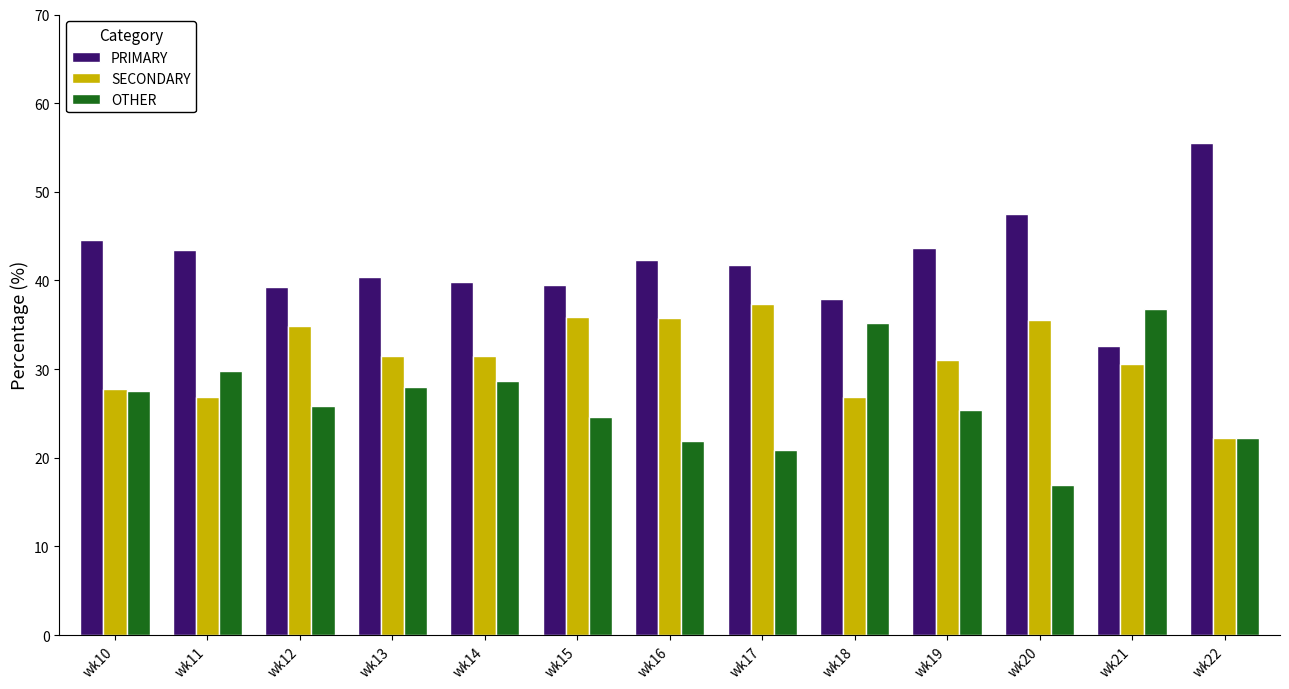

The value of PRIMARY at wk22 is 55.6. True or false?

True